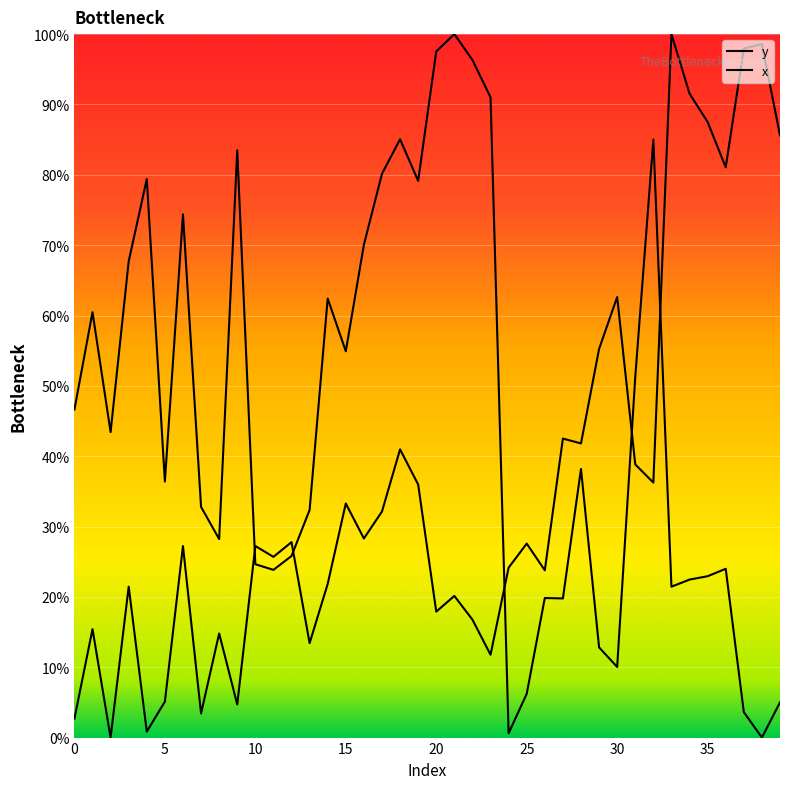

List the series in order of their peak value, highest first.

y, x